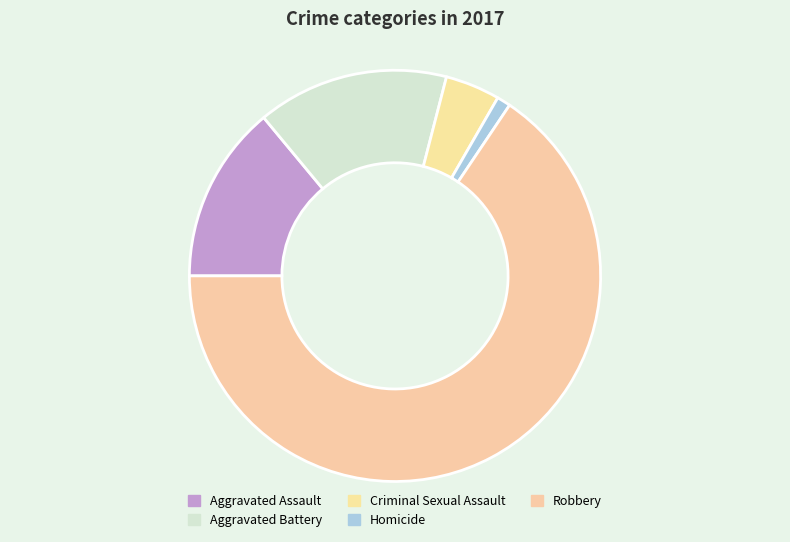

Rank the categories by value from highest to lowest.

Robbery, Aggravated Battery, Aggravated Assault, Criminal Sexual Assault, Homicide